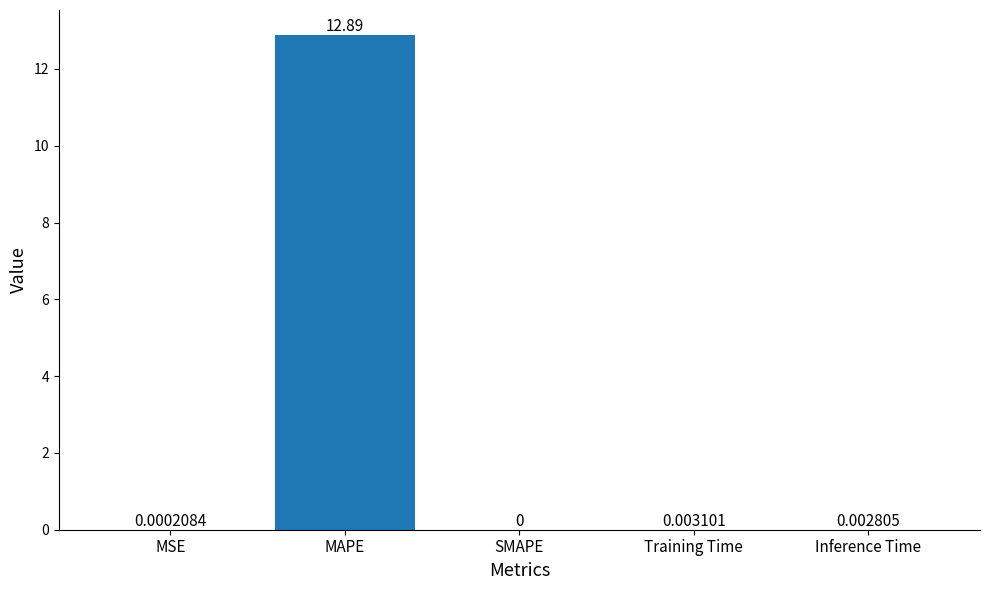

What is the change in value from MAPE to Inference Time?

-12.9